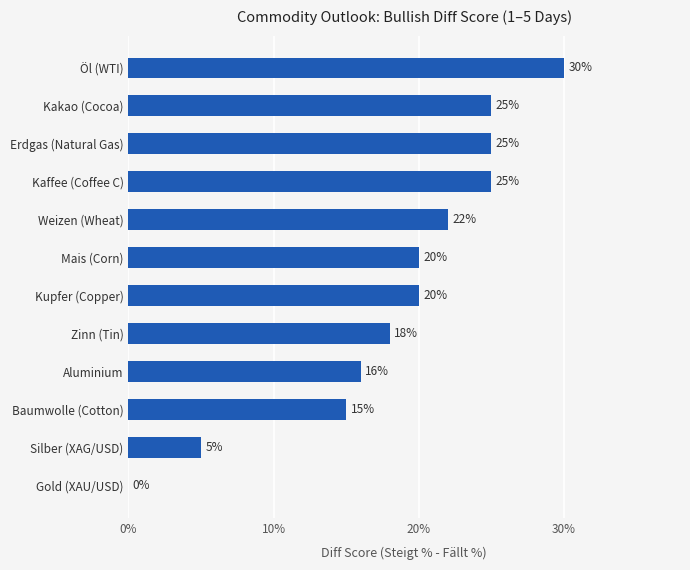

Is it true that the value at Kupfer (Copper) is 13?

False